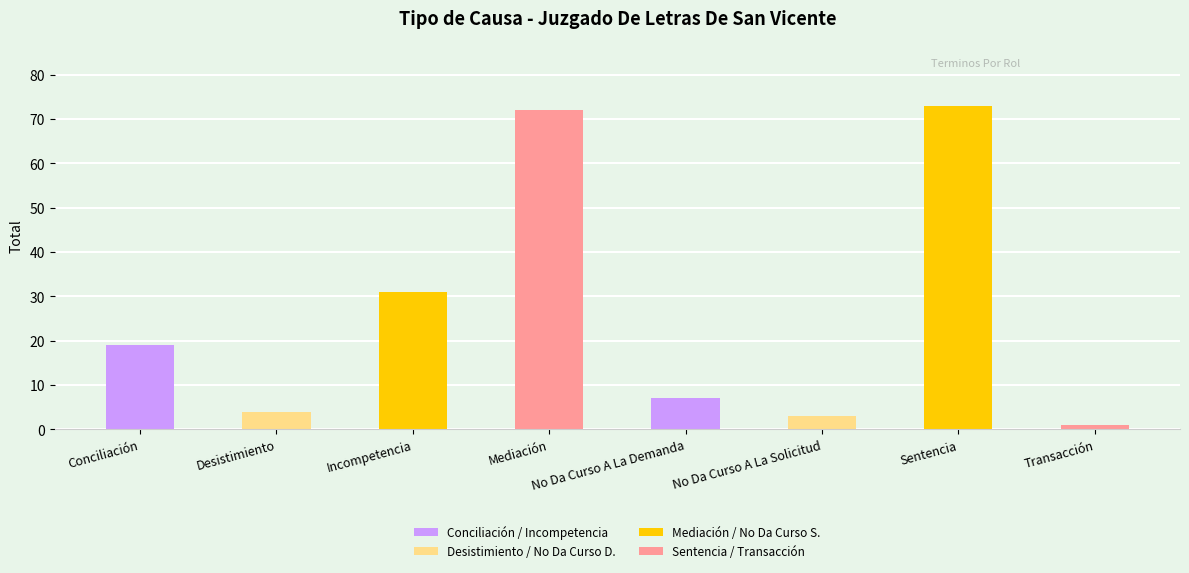

Are the bars horizontal?

No